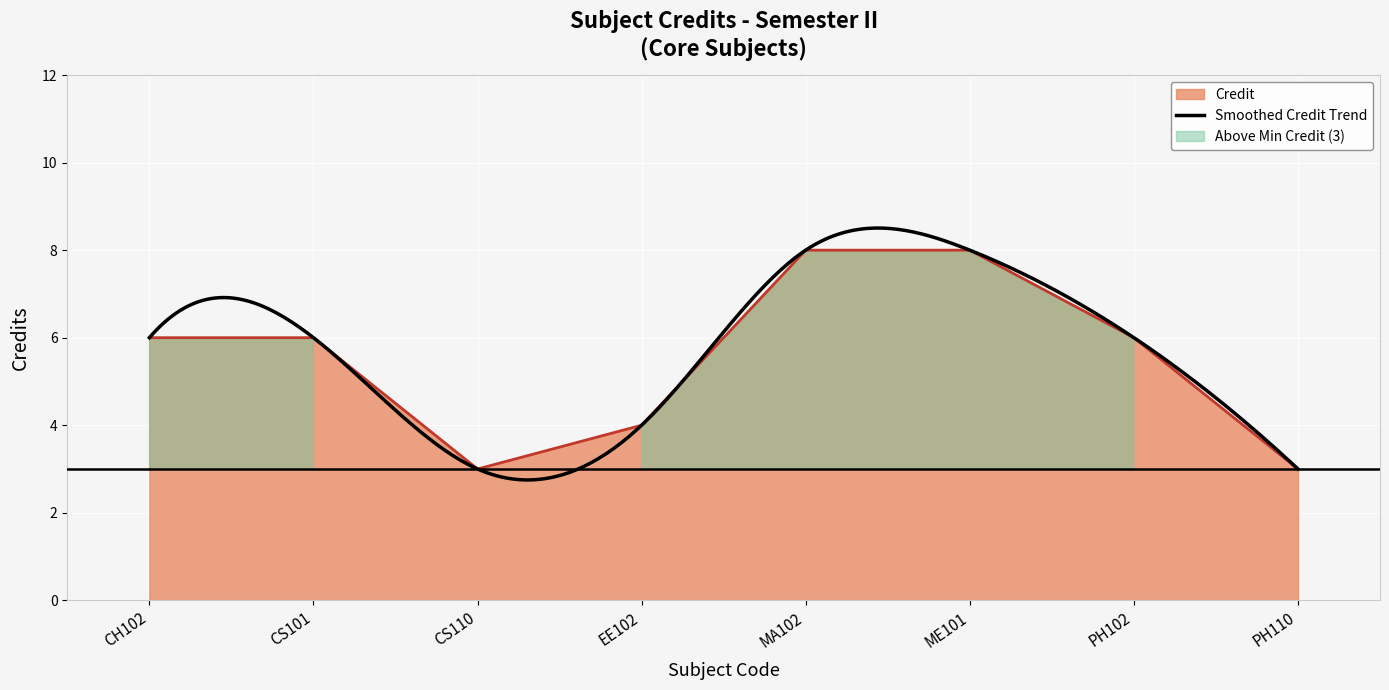

Which label corresponds to the smallest value in the chart?

CS110